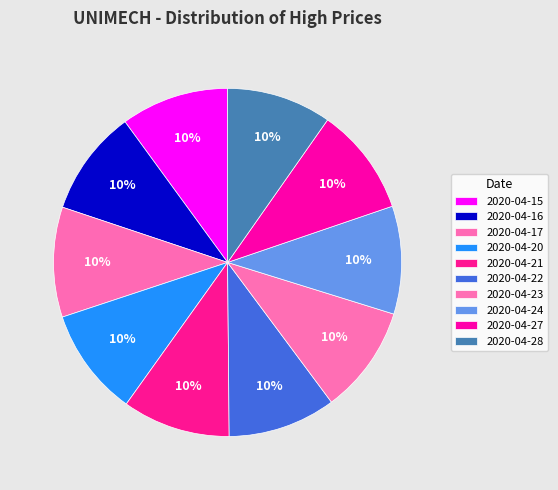

To the nearest percent, what percentage of the pie is 2020-04-20?

10%